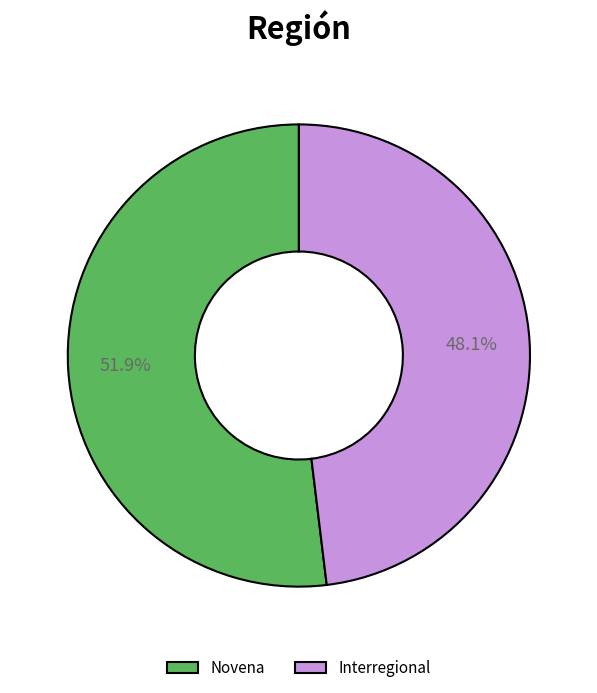

What percentage is the Novena slice, to the nearest percent?

52%